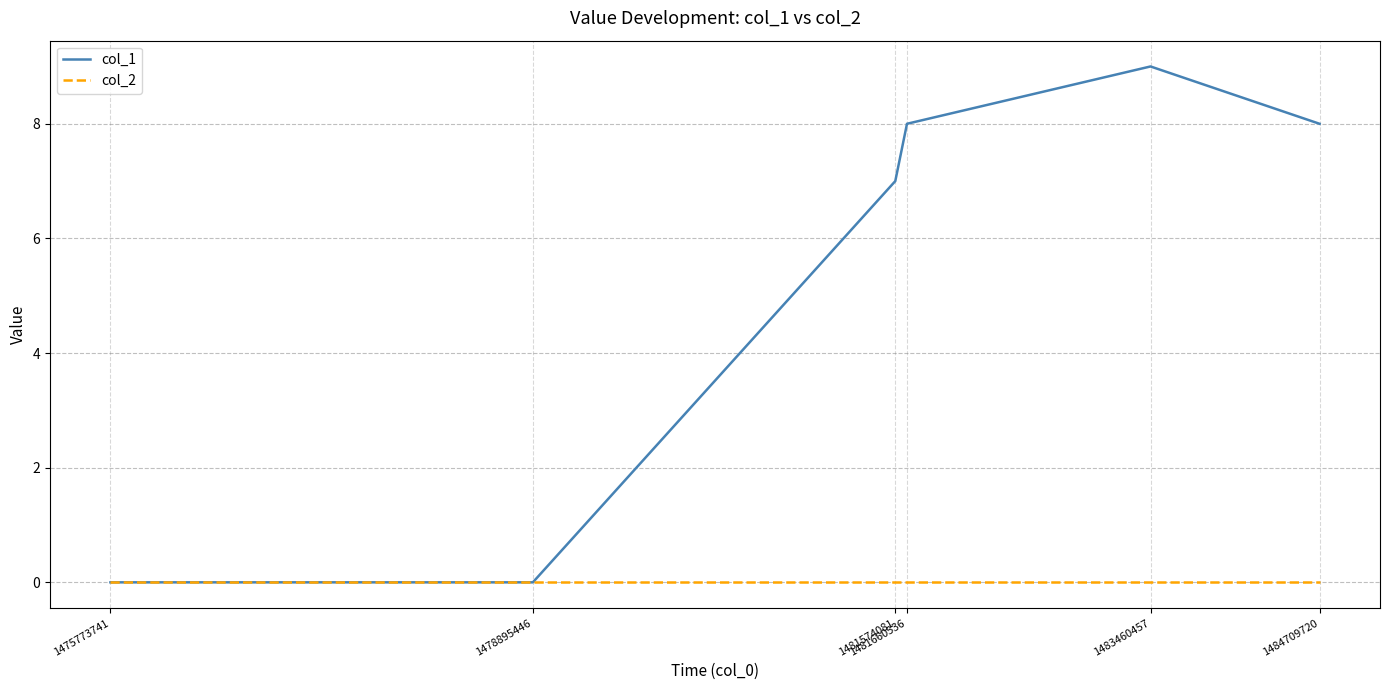

How many lines are shown in the chart?

2